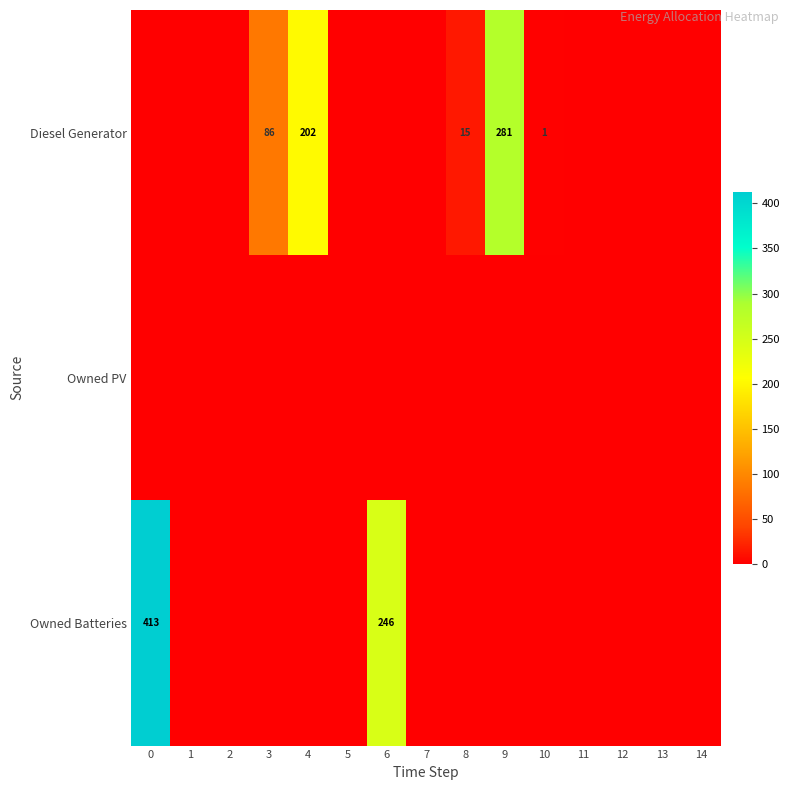

The Diesel Generator series shows 281 at 9. True or false?

True